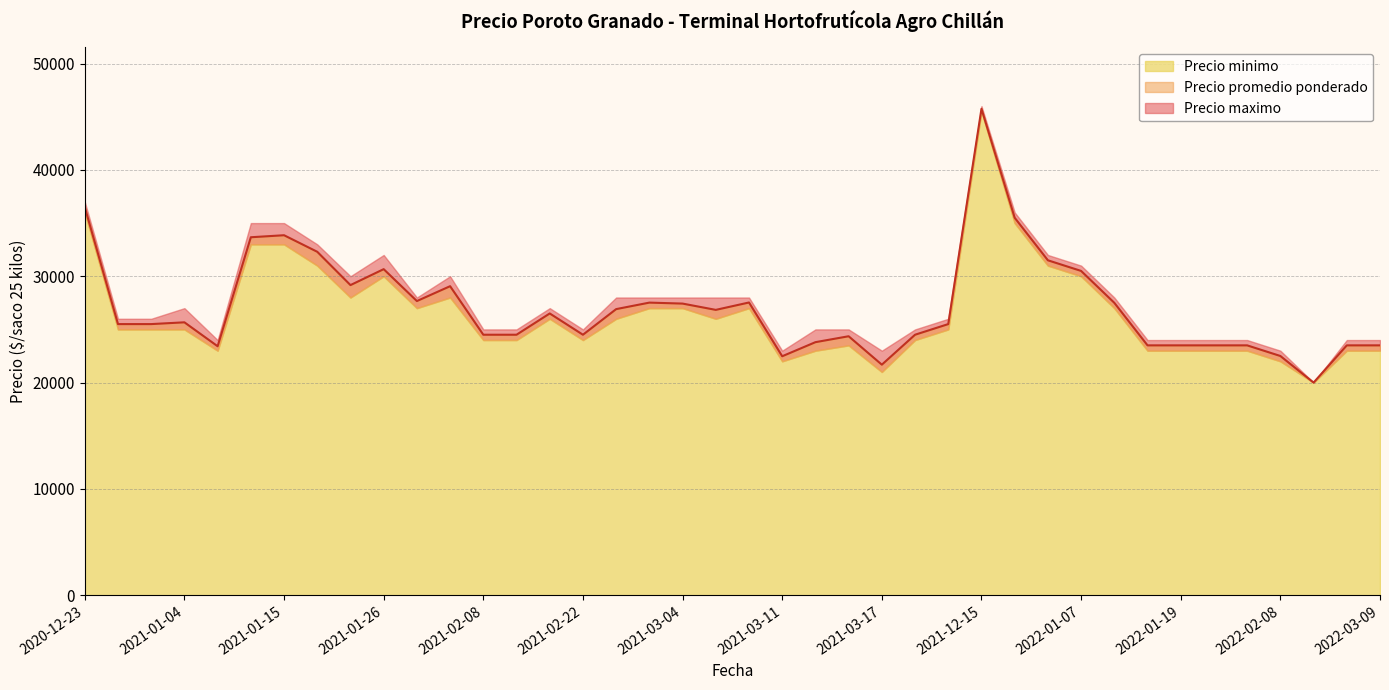

Reading left to right, list all the values displayed in this chart.

Precio promedio ponderado: 2020-12-30=25500	2022-01-27=23500	2021-03-03=27520	2021-01-26=30667	2021-01-18=32300	2021-03-25=24500	2022-01-12=27500	2021-12-27=35500	2021-03-17=21684	2022-03-09=23500	2021-02-08=24500	2022-01-05=31500	2021-03-16=24357	2020-12-23=36500	2022-01-07=30500	2021-12-15=45750	2022-02-25=20000	2022-02-08=22500	2021-01-15=33857	2021-01-29=29064	2022-01-18=23500	2021-03-30=25500	2021-01-04=25667	2022-02-02=23500	2022-01-19=23500	2021-03-12=23800	2021-01-28=27667	2020-12-29=25500	2021-02-15=24500	2021-03-08=27532	2022-03-03=23500	2021-03-04=27429	2021-01-25=29167	2021-03-02=26909	2021-01-08=23417	2021-01-13=33667	2021-02-22=24500	2021-03-11=22476	2021-02-17=26500	2021-03-05=26837
Precio minimo: 2020-12-30=25000	2022-01-27=23000	2021-03-03=27000	2021-01-26=30000	2021-01-18=31000	2021-03-25=24000	2022-01-12=27000	2021-12-27=35000	2021-03-17=21000	2022-03-09=23000	2021-02-08=24000	2022-01-05=31000	2021-03-16=23500	2020-12-23=36000	2022-01-07=30000	2021-12-15=45500	2022-02-25=20000	2022-02-08=22000	2021-01-15=33000	2021-01-29=28000	2022-01-18=23000	2021-03-30=25000	2021-01-04=25000	2022-02-02=23000	2022-01-19=23000	2021-03-12=23000	2021-01-28=27000	2020-12-29=25000	2021-02-15=24000	2021-03-08=27000	2022-03-03=23000	2021-03-04=27000	2021-01-25=28000	2021-03-02=26000	2021-01-08=23000	2021-01-13=33000	2021-02-22=24000	2021-03-11=22000	2021-02-17=26000	2021-03-05=26000
Precio maximo: 2020-12-30=26000	2022-01-27=24000	2021-03-03=28000	2021-01-26=32000	2021-01-18=33000	2021-03-25=25000	2022-01-12=28000	2021-12-27=36000	2021-03-17=23000	2022-03-09=24000	2021-02-08=25000	2022-01-05=32000	2021-03-16=25000	2020-12-23=37000	2022-01-07=31000	2021-12-15=46000	2022-02-25=20000	2022-02-08=23000	2021-01-15=35000	2021-01-29=30000	2022-01-18=24000	2021-03-30=26000	2021-01-04=27000	2022-02-02=24000	2022-01-19=24000	2021-03-12=25000	2021-01-28=28000	2020-12-29=26000	2021-02-15=25000	2021-03-08=28000	2022-03-03=24000	2021-03-04=28000	2021-01-25=30000	2021-03-02=28000	2021-01-08=24000	2021-01-13=35000	2021-02-22=25000	2021-03-11=23000	2021-02-17=27000	2021-03-05=28000